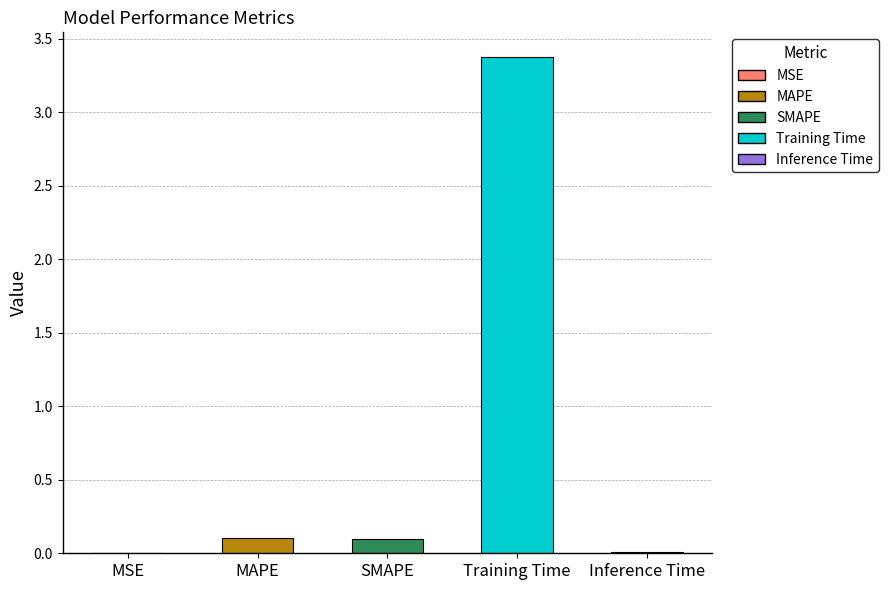

Between MSE and SMAPE, which is larger?

SMAPE